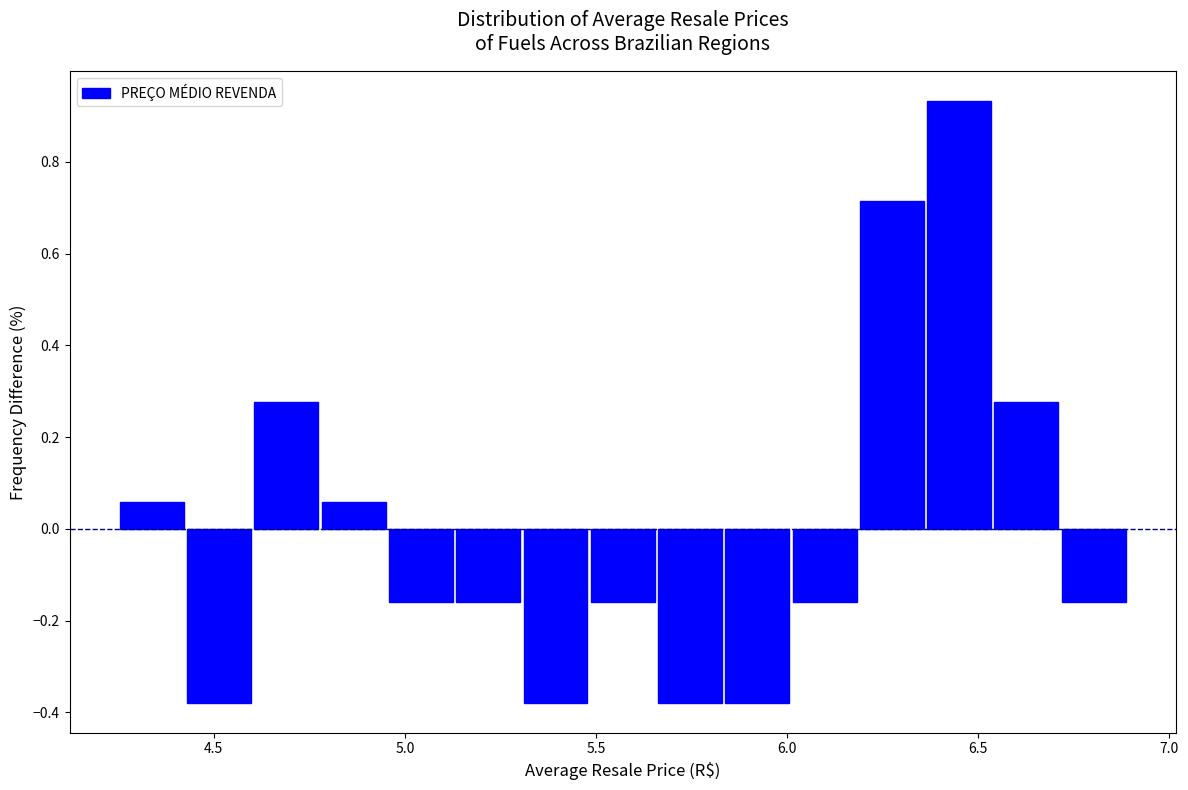

Read against the x-axis, roughly where is the centre of the tallest bar?

6.45